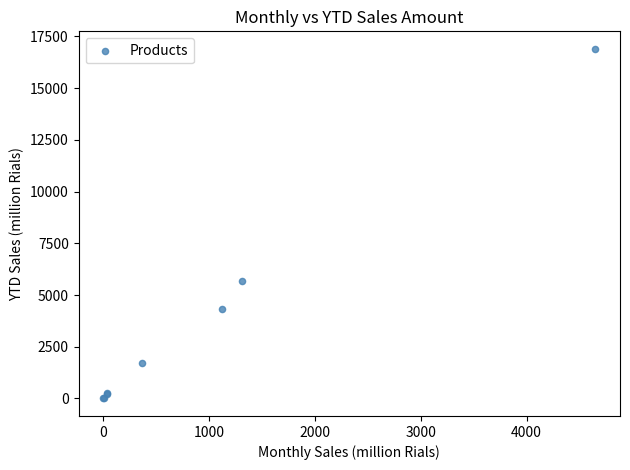

What Y value in the scatter plot is closest to 8449?

5688